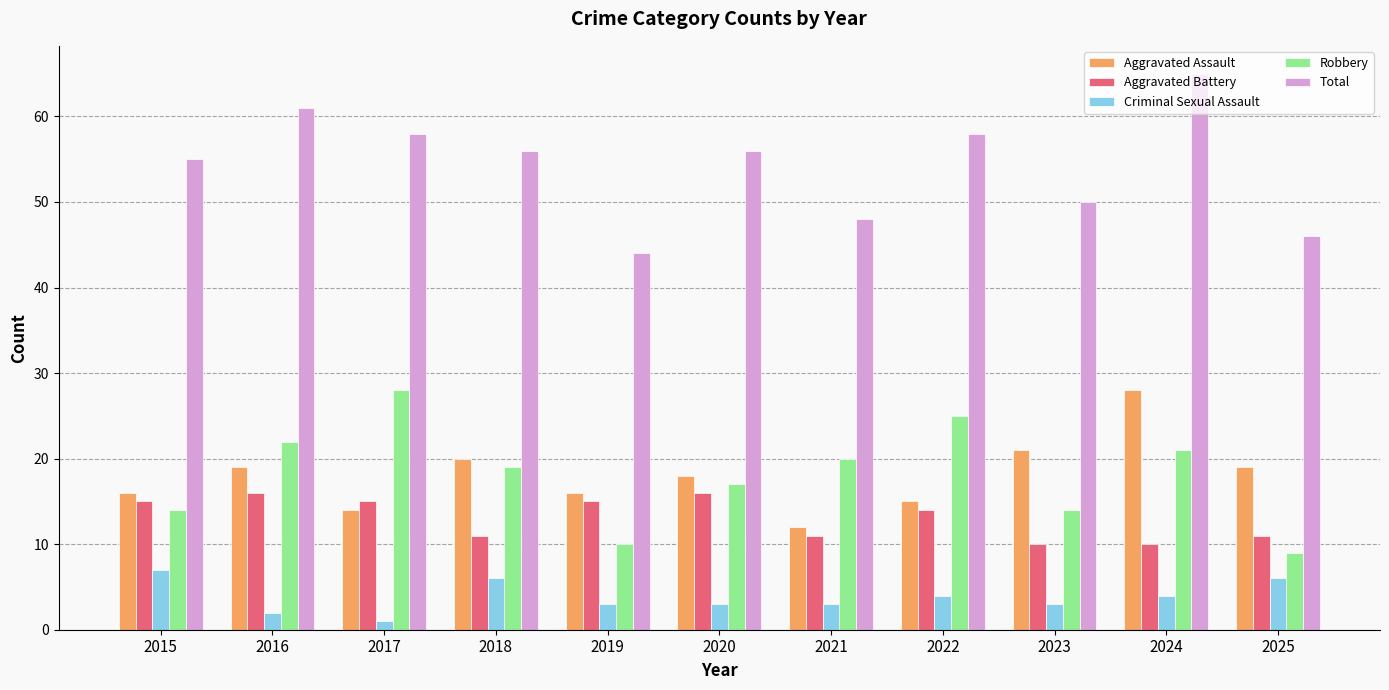

What is the value of the Aggravated Assault bar at the 9th from the left?

21